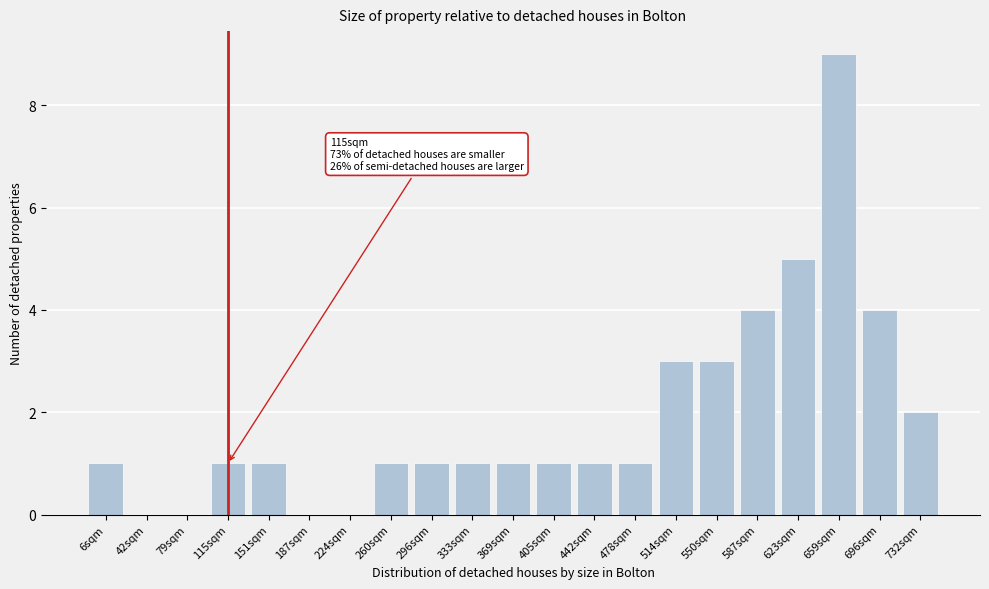

Reading left to right, what are all the values shown in this chart?

6sqm=1	42sqm=0	79sqm=0	115sqm=1	151sqm=1	187sqm=0	224sqm=0	260sqm=1	296sqm=1	333sqm=1	369sqm=1	405sqm=1	442sqm=1	478sqm=1	514sqm=3	550sqm=3	587sqm=4	623sqm=5	659sqm=9	696sqm=4	732sqm=2